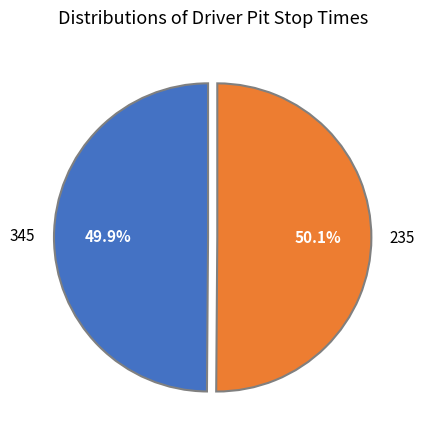

Does any single category account for the majority?

Yes